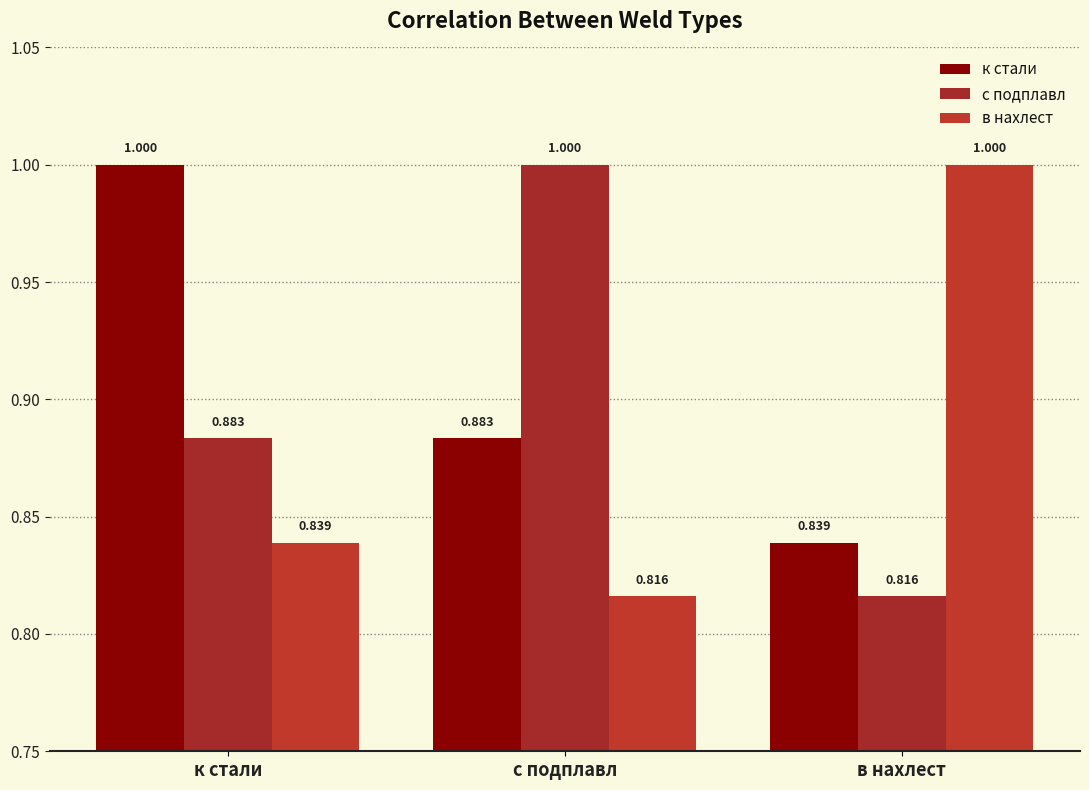

What is the total value across all series at с подплавл?

2.7